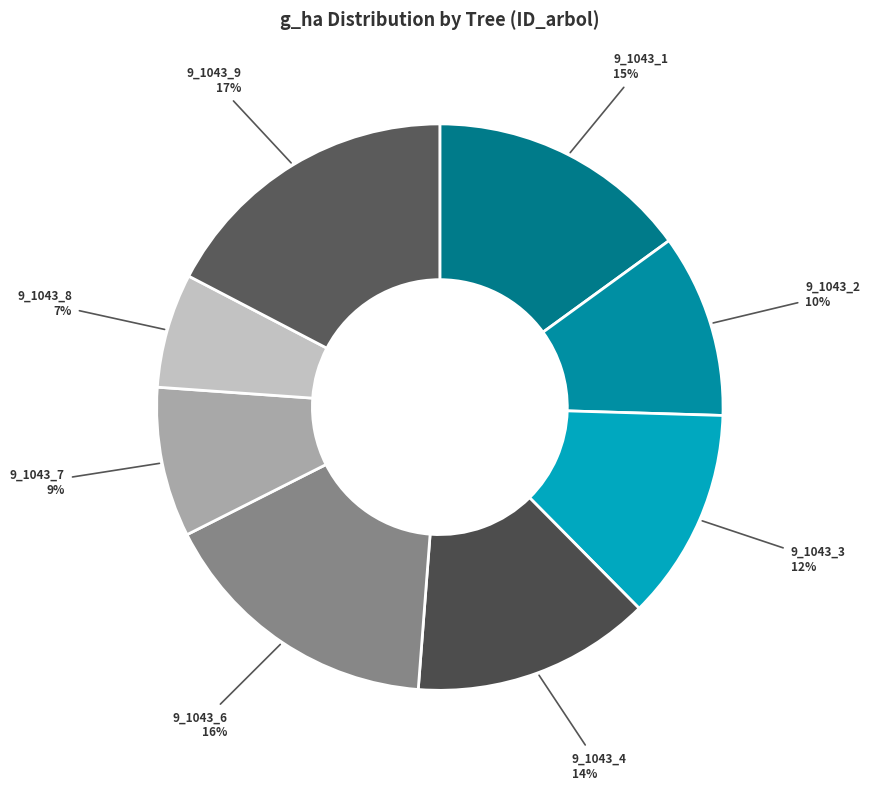

To the nearest percent, what portion does 9_1043_3 represent?

12%